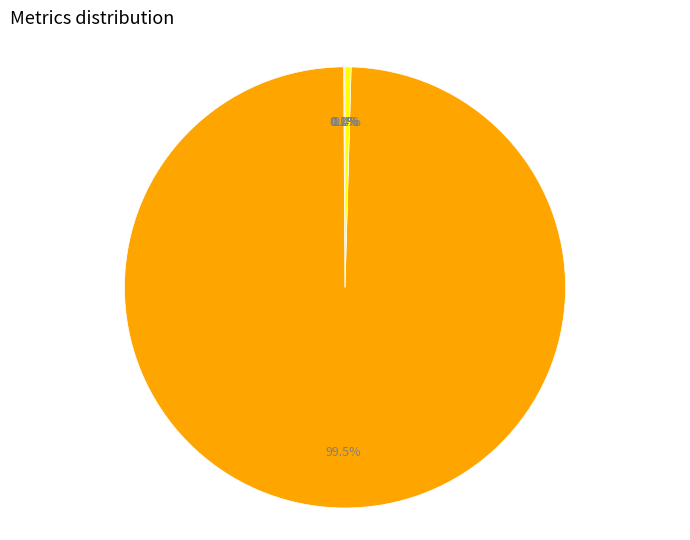

Does any single category account for the majority?

Yes